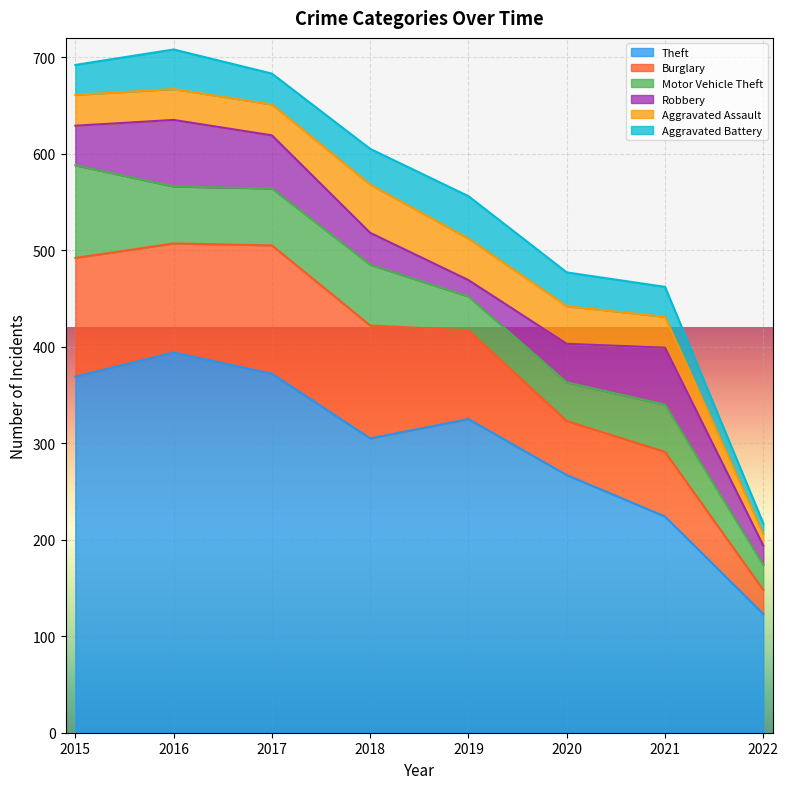

What are all the series names shown in the legend?

Theft, Burglary, Motor Vehicle Theft, Robbery, Aggravated Assault, Aggravated Battery